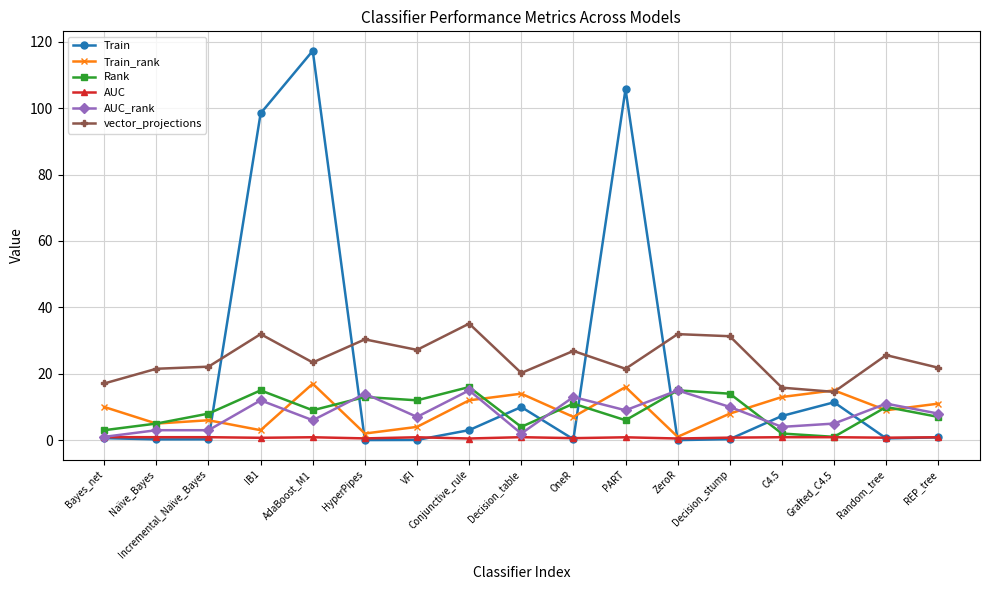

What is the spread (max minus min) of values at C4.5?

14.9